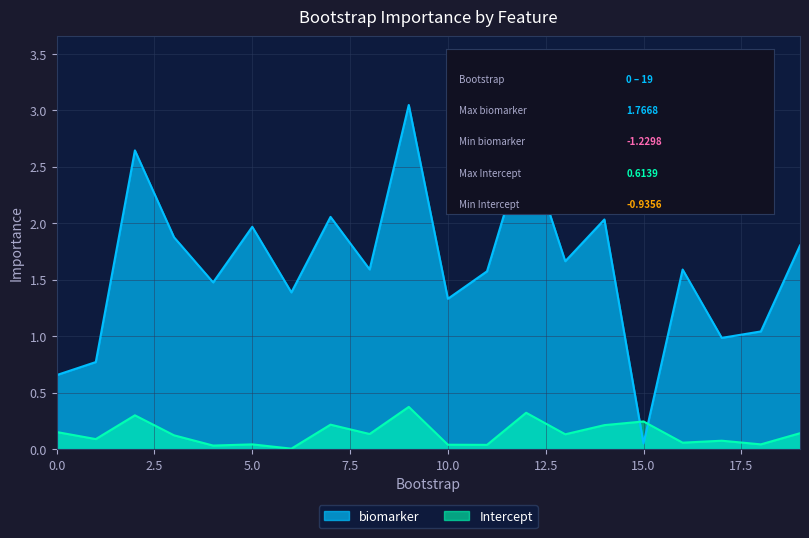

How many values are below 1?

4